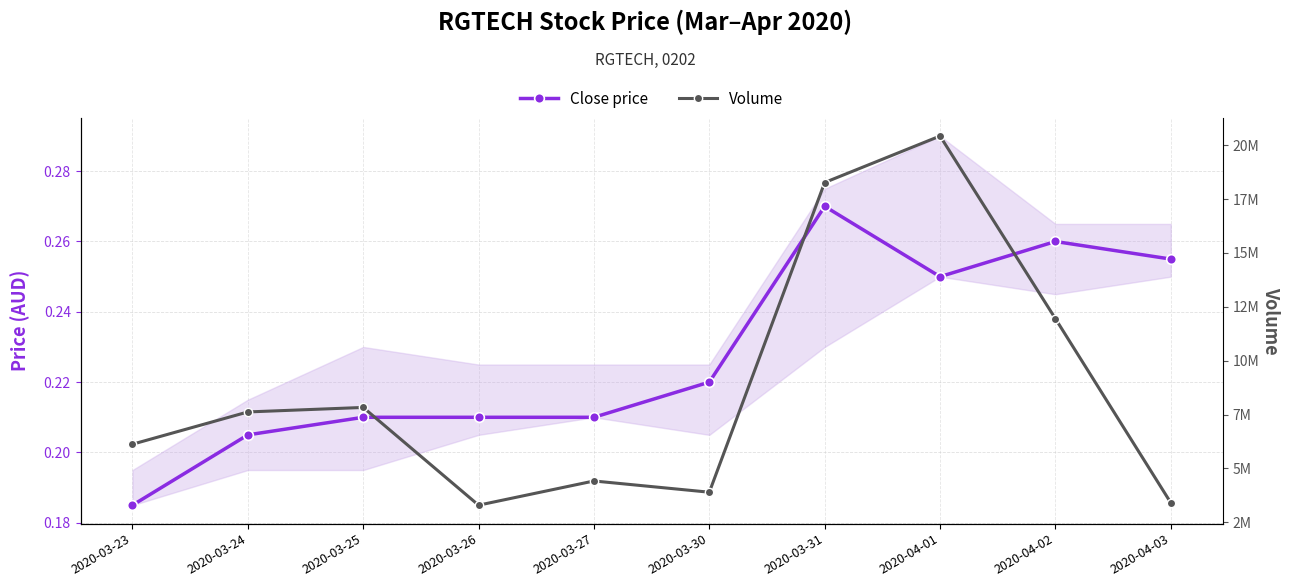

Which series has the largest total across all categories?

Volume